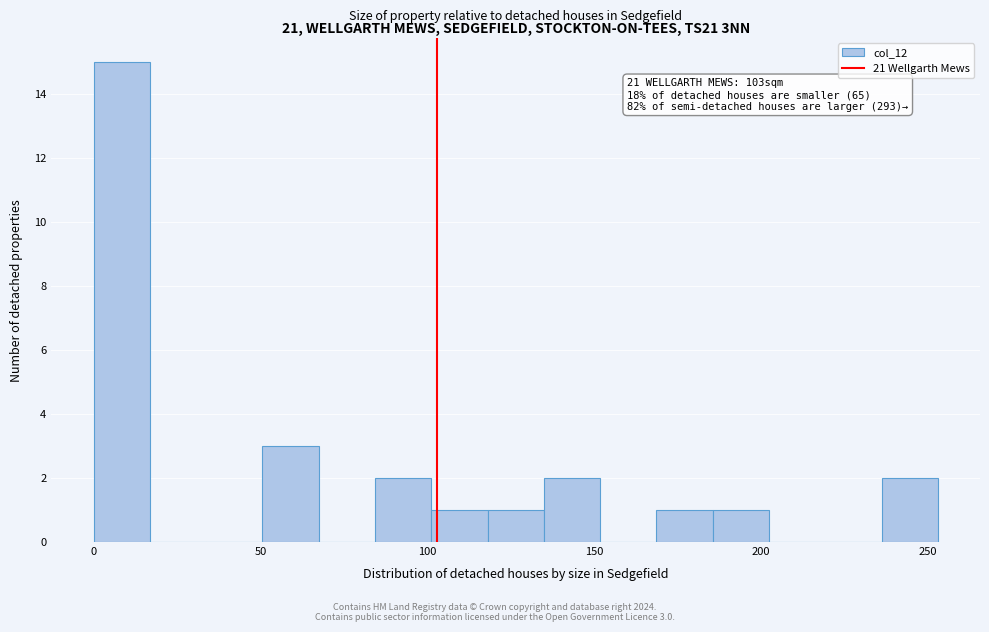

Around what value on the x-axis is the tallest bar? Give the approximate position of its centre, as read against the axis.

10